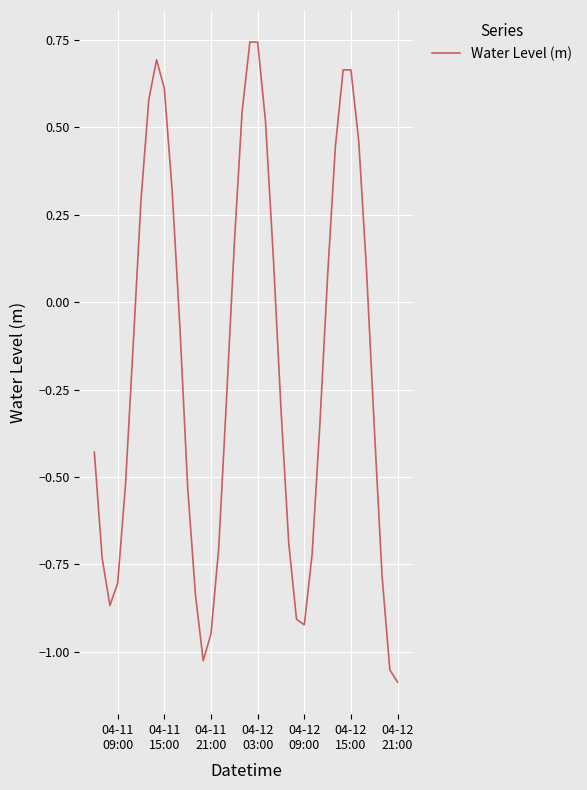

What is the difference between the maximum and minimum values?

1.8